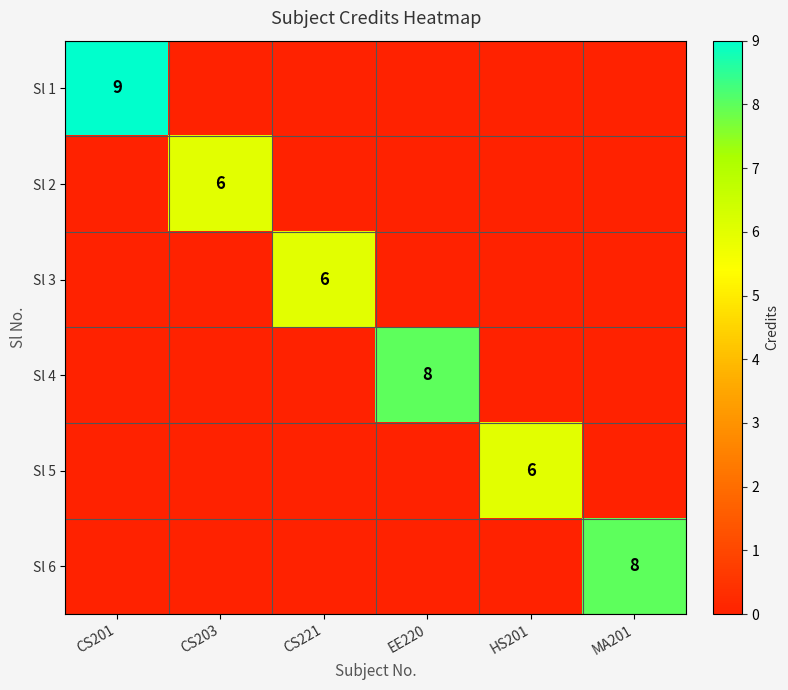

Between MA201 and EE220, which is larger?

MA201